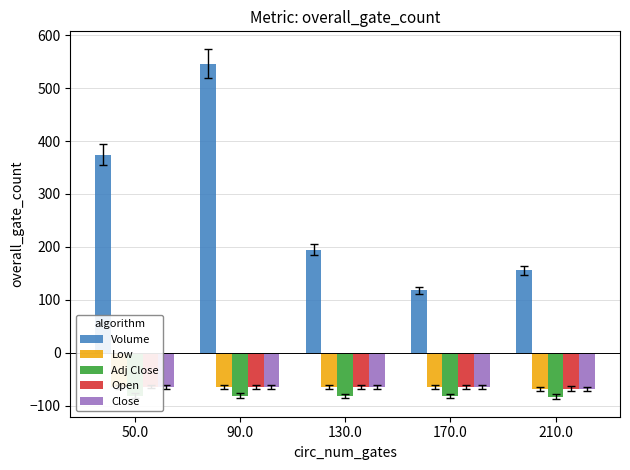

What is the sum of the Adj Close values at 130.0 and 170.0?

-163.2